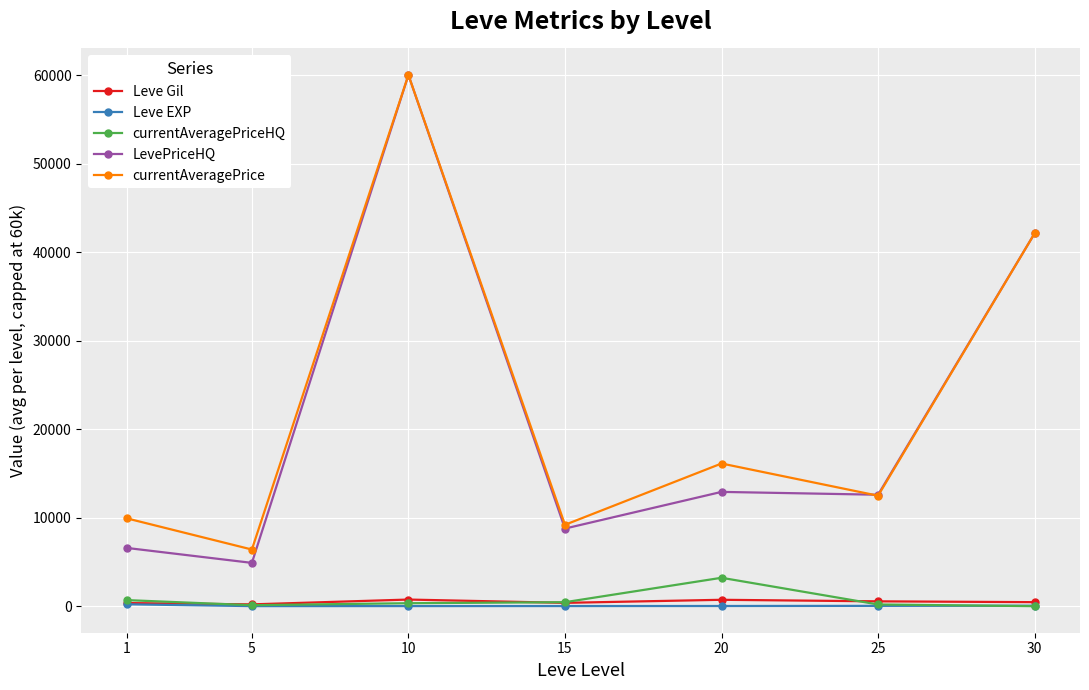

What is the total value across all series at 10?

121089.5